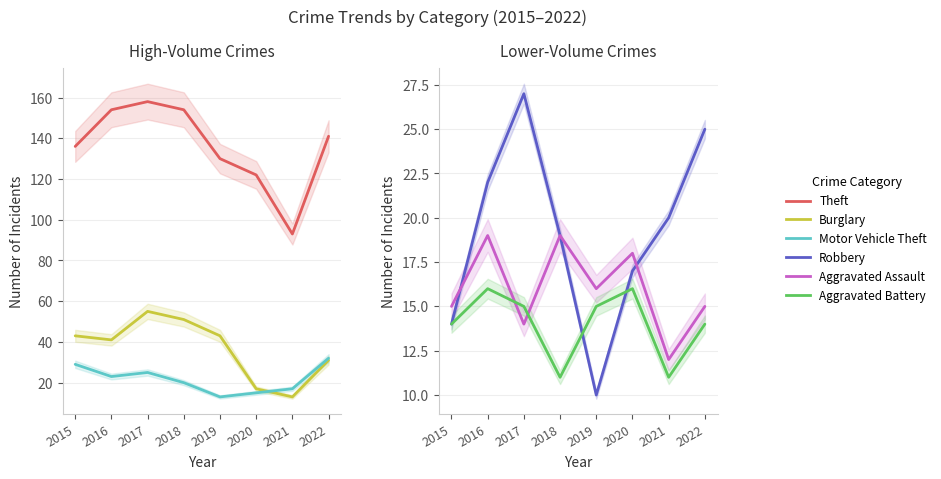

What is the approximate value of Motor Vehicle Theft at 2018, to the nearest 5?

20